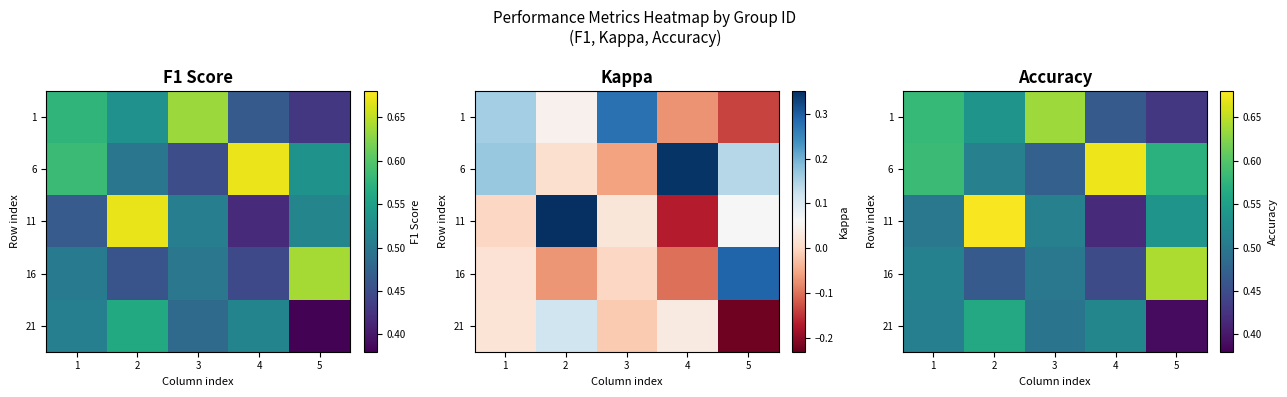

What is the smallest value displayed?

0.4